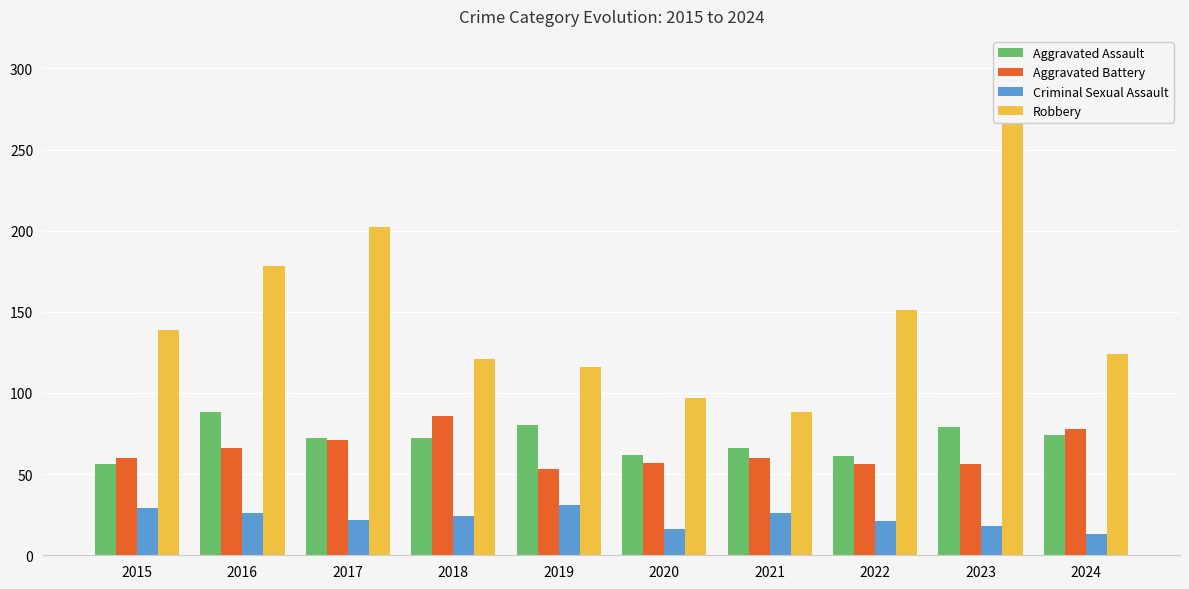

What is the sum of the Robbery values at 2023 and 2017?

486